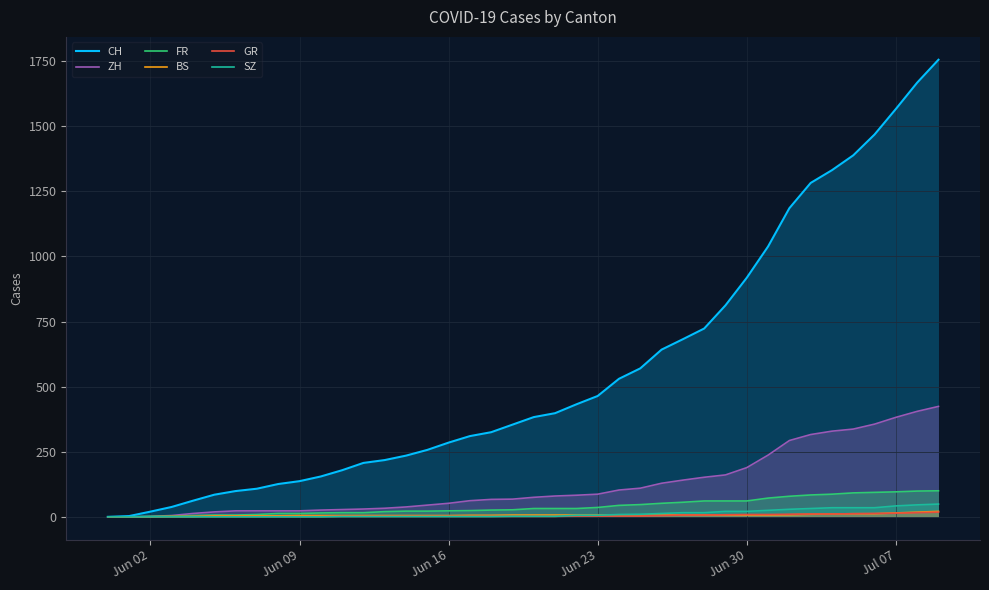

How many series are shown in this chart?

6